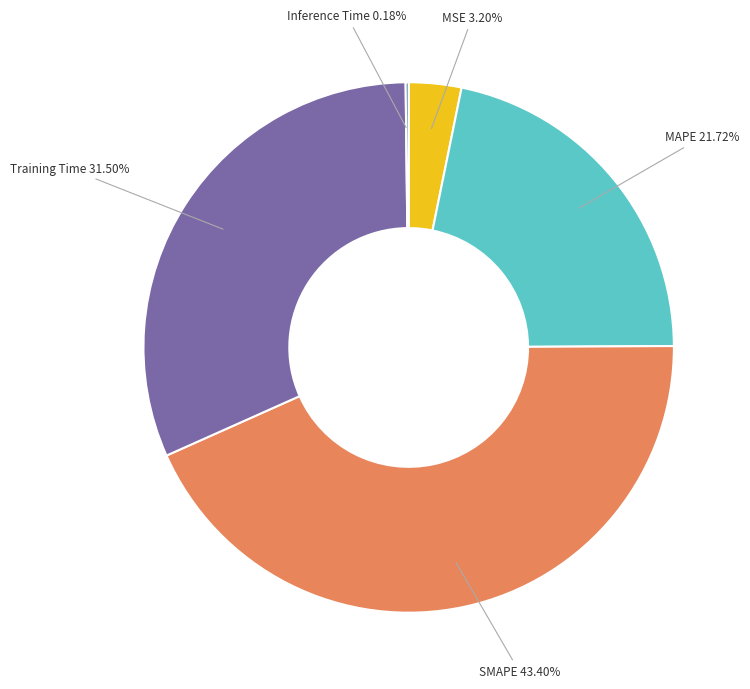

Which has a higher value, MSE 3.20% or SMAPE 43.40%?

SMAPE 43.40%